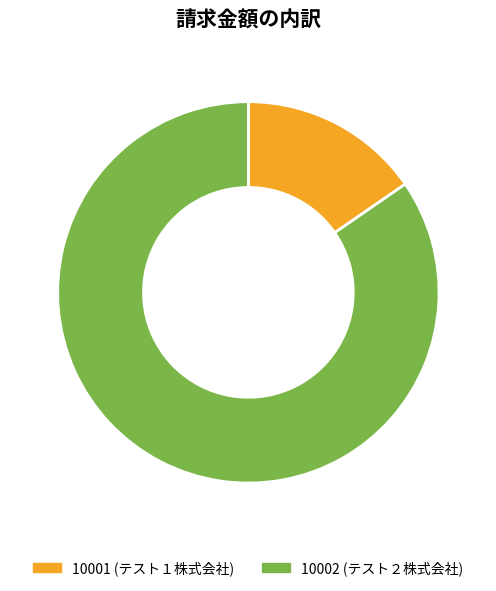

Count the number of slices in the pie.

2